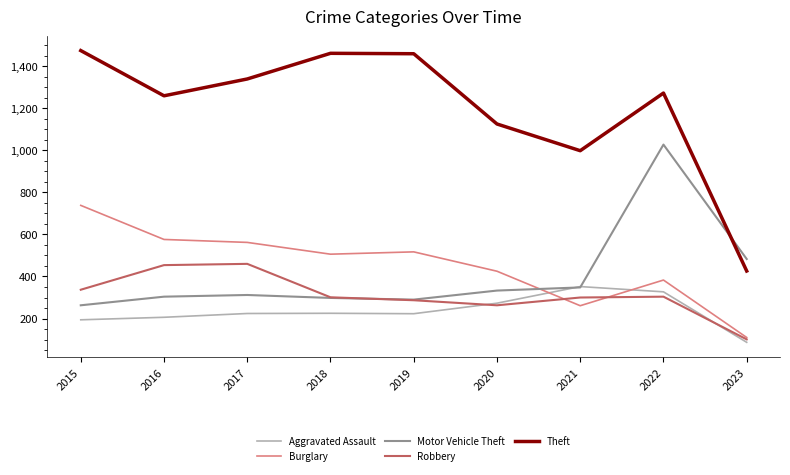

List the series in order of their peak value, highest first.

Theft, Motor Vehicle Theft, Burglary, Robbery, Aggravated Assault